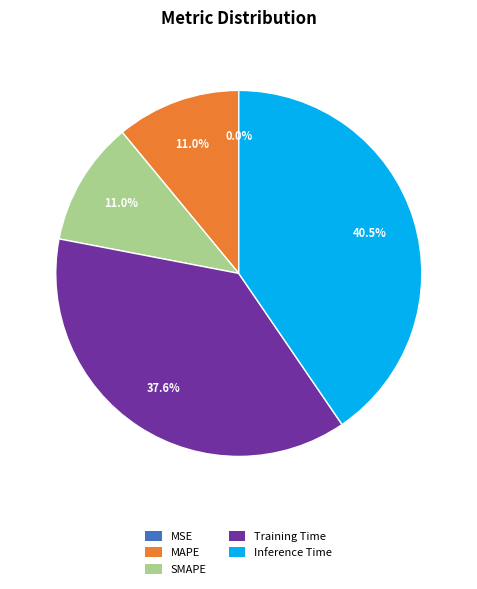

What is the total percentage of MAPE and Training Time?

48.6%